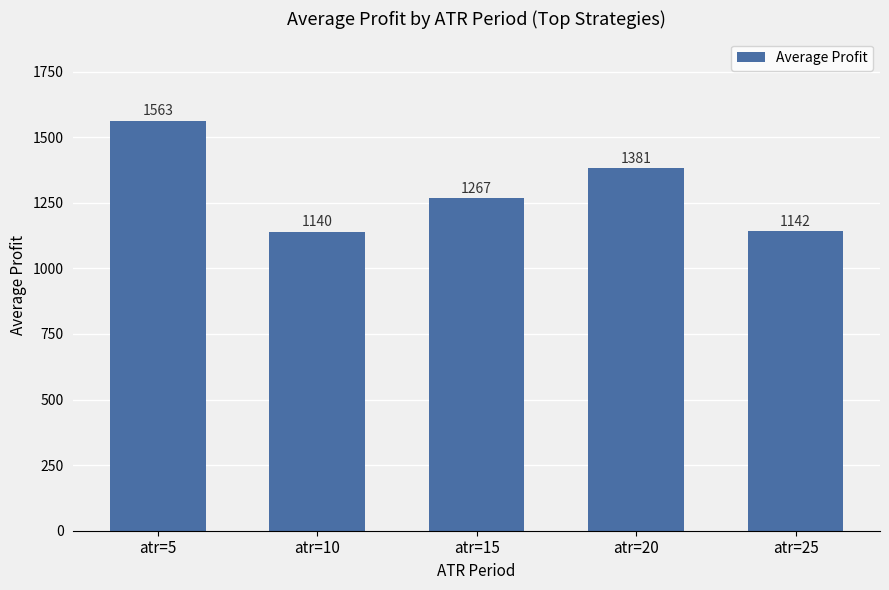

Are the bars horizontal?

No